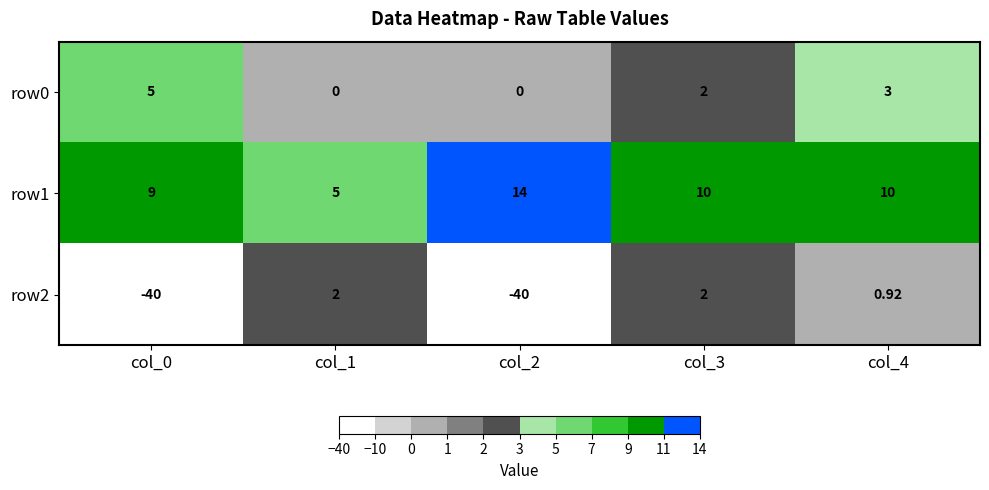

Is the value of row0 at col_1 greater than the value of row1 at col_3?

No